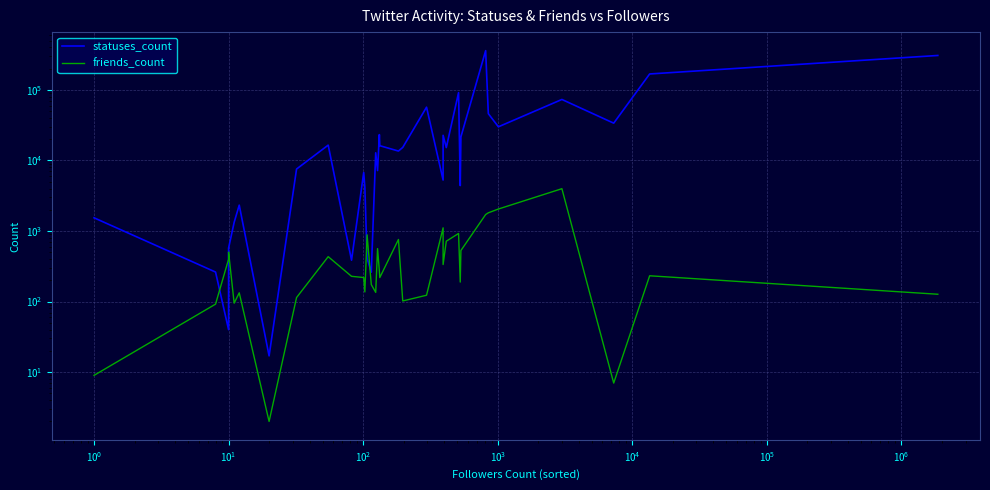

Read the friends_count value at 13, to the nearest 100.

200